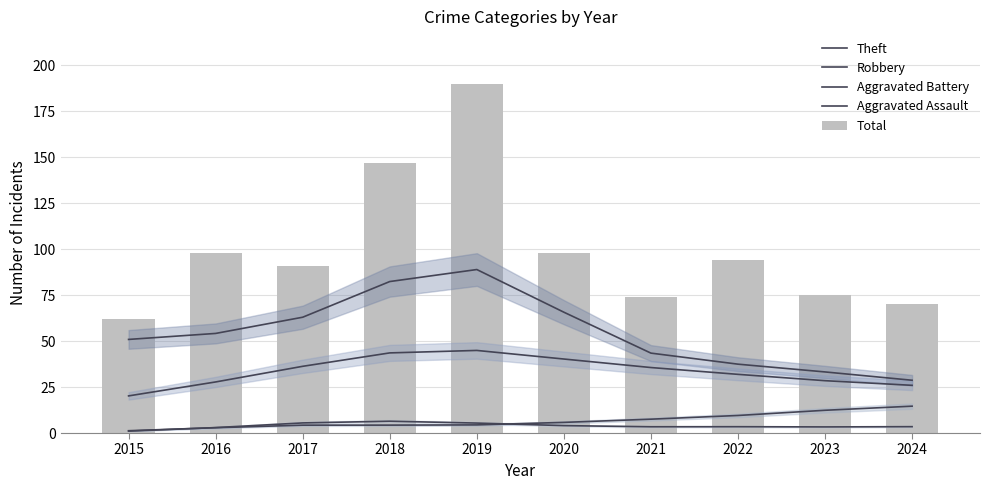

Reading left to right, extract all data points from this chart.

Theft: 2015=50.9	2016=54.2	2017=63.0	2018=82.4	2019=88.9	2020=65.7	2021=43.5	2022=37.5	2023=33.2	2024=28.7
Robbery: 2015=20.2	2016=27.8	2017=36.3	2018=43.6	2019=44.9	2020=40.3	2021=35.6	2022=31.9	2023=28.5	2024=25.9
Aggravated Battery: 2015=1.3	2016=2.9	2017=4.3	2018=4.3	2019=4.4	2020=5.8	2021=7.5	2022=9.5	2023=12.4	2024=14.6
Aggravated Assault: 2015=1.0	2016=3.0	2017=5.5	2018=6.4	2019=5.4	2020=4.0	2021=3.4	2022=3.4	2023=3.3	2024=3.5
Total: 2015=62.0	2016=98.0	2017=91.0	2018=147.0	2019=190.0	2020=98.0	2021=74.0	2022=94.0	2023=75.0	2024=70.0